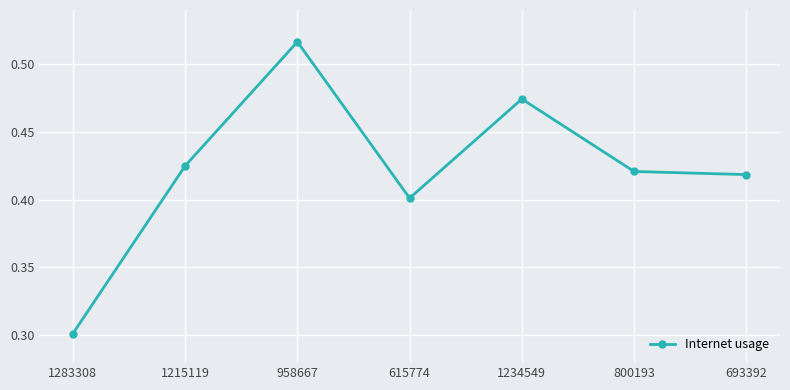

What is the difference between the maximum and minimum values?

0.2